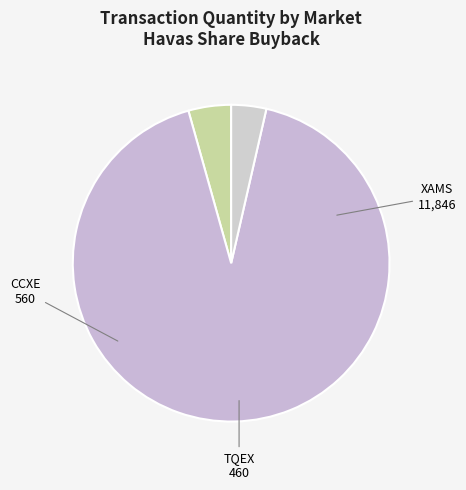

Which category has the smallest portion of the pie?

TQEX